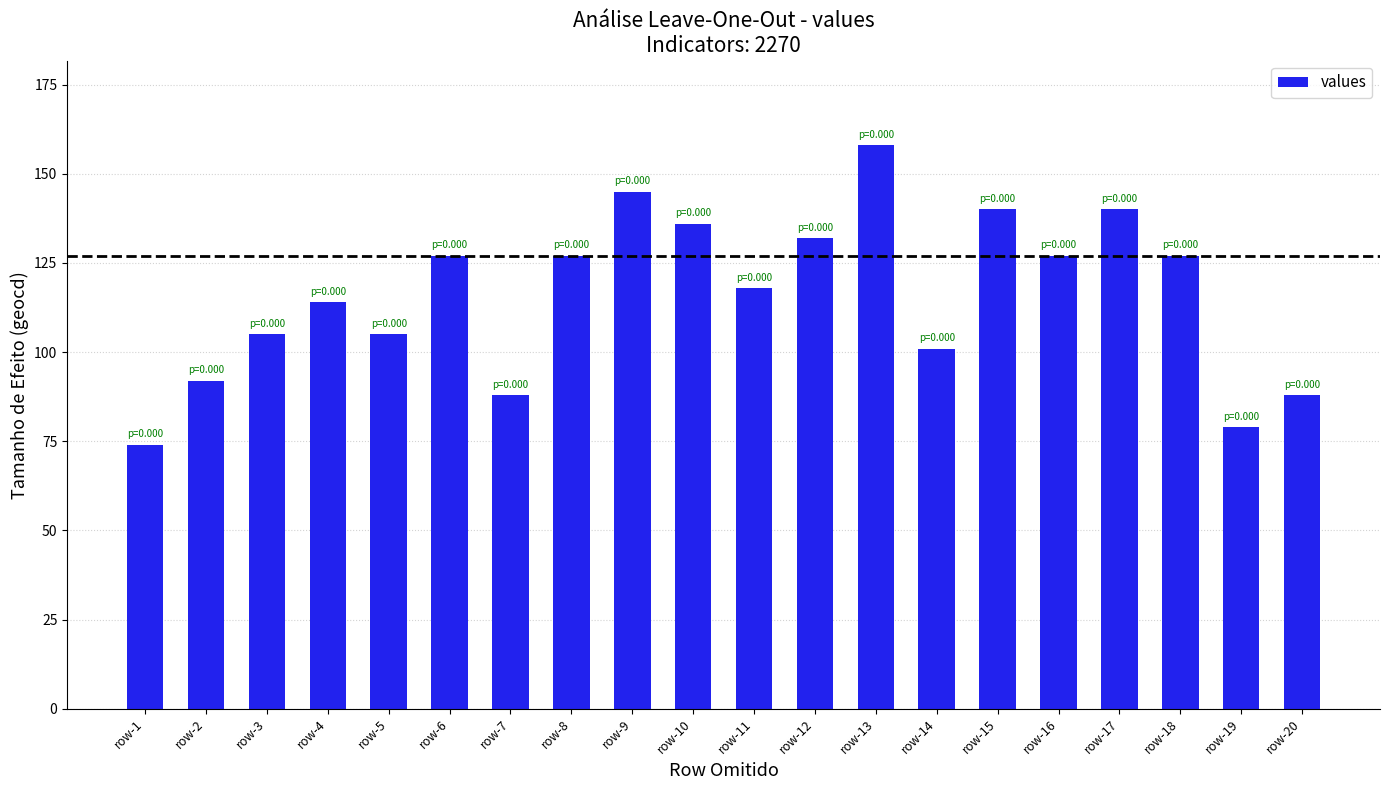

How many categories are shown in the chart?

20